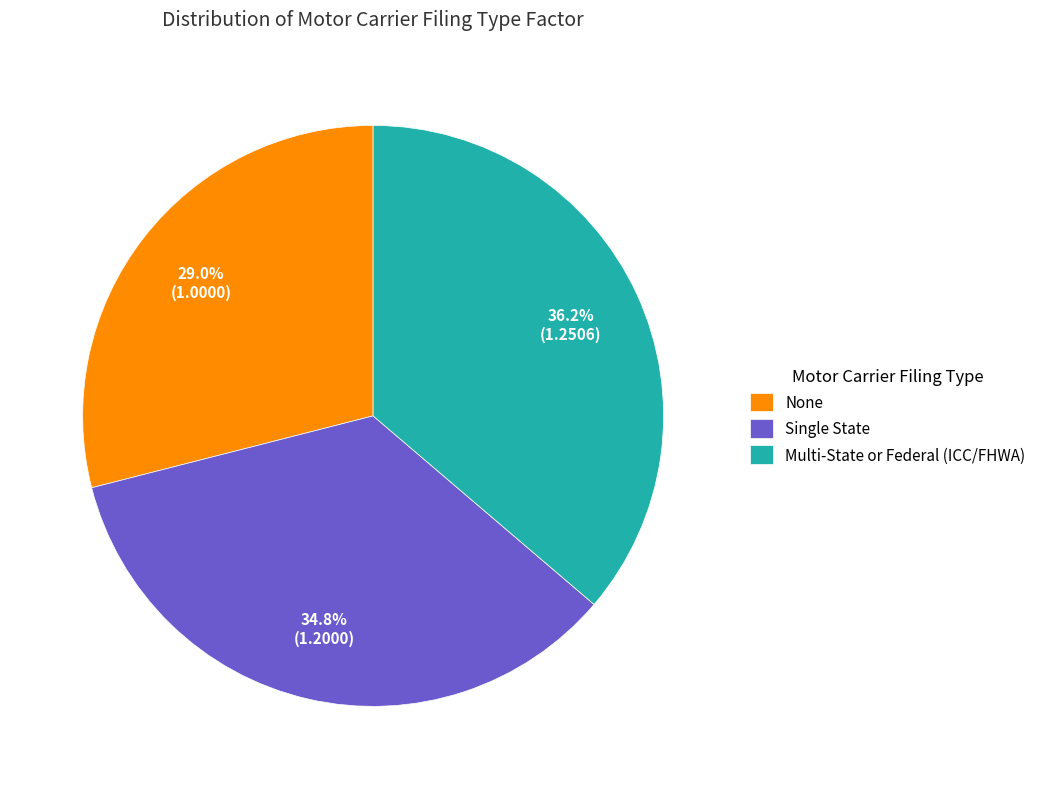

To the nearest percent, what is the difference between the Single State and None slice percentages?

6%